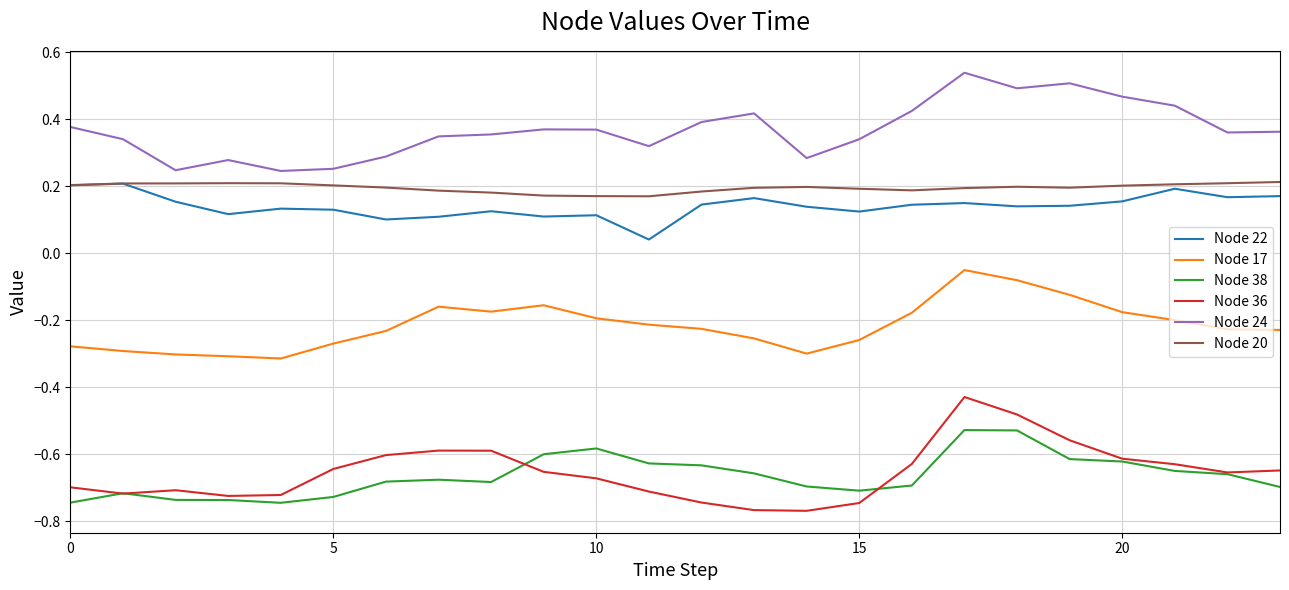

True or false: Node 36 and Node 22 intersect in this chart.

False